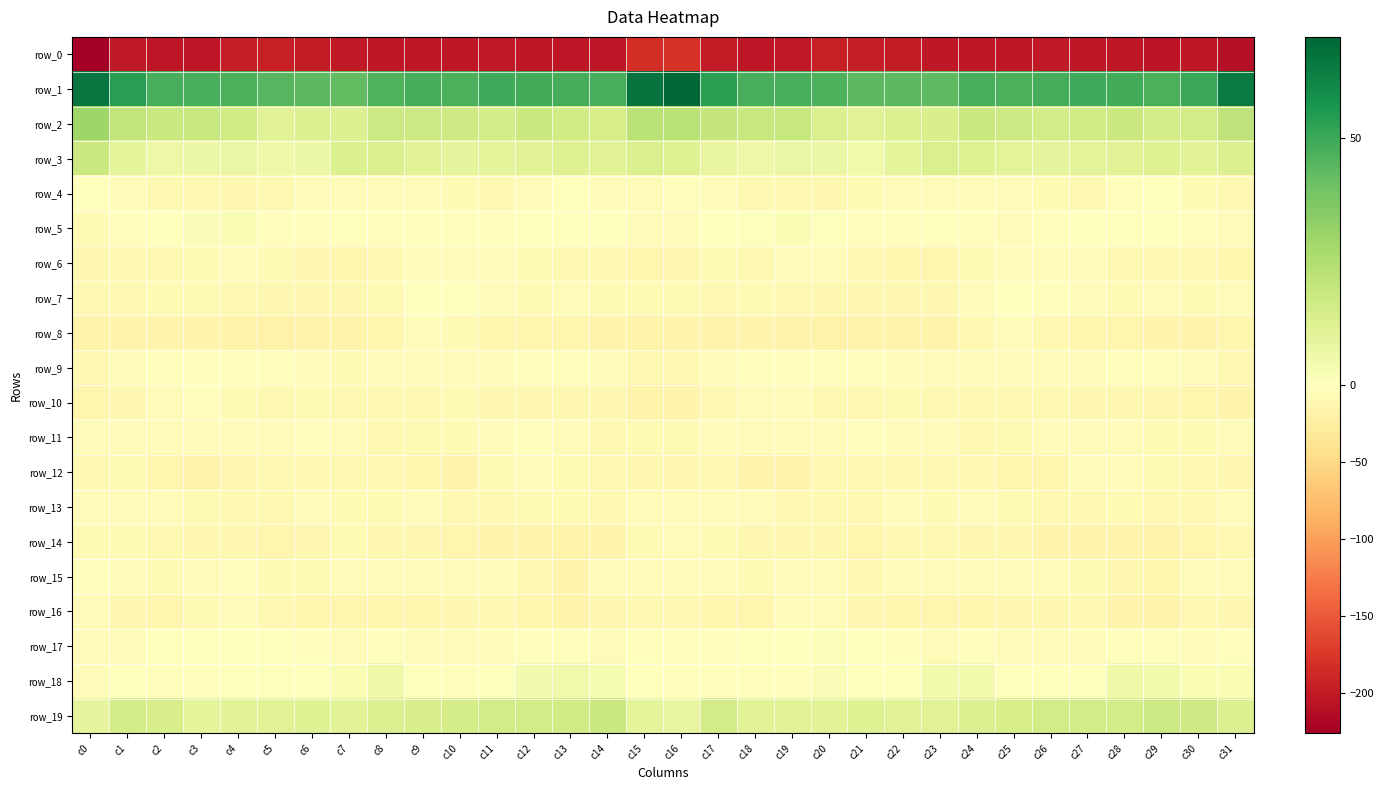

Count the number of data series in this chart.

20